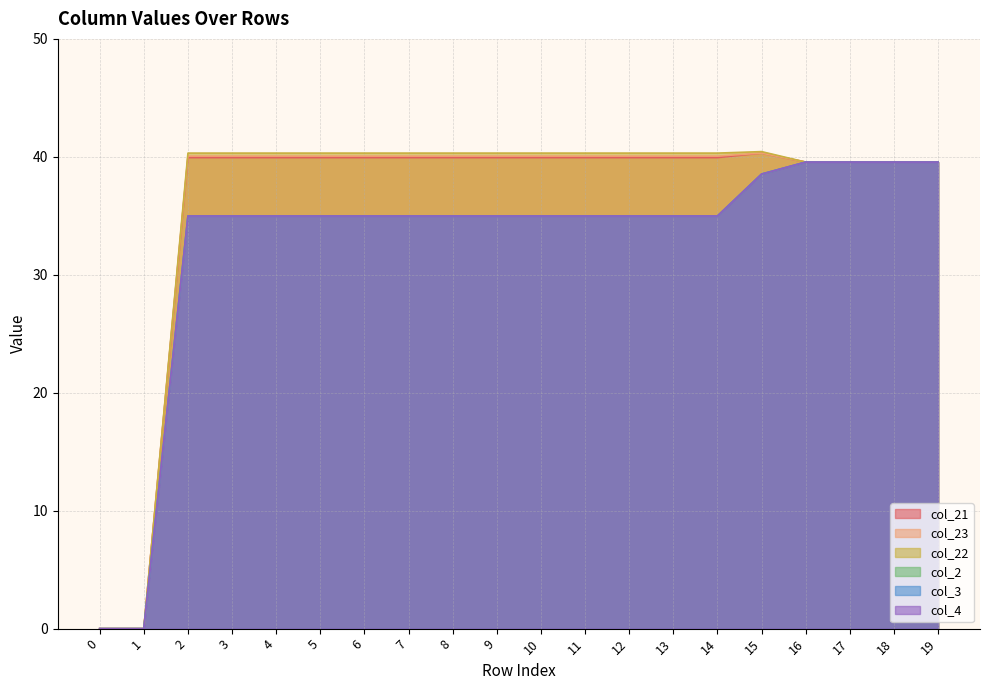

Reading left to right, extract all data points from this chart.

col_21: 0=0.0	1=0.0	2=39.9	3=39.9	4=39.9	5=39.9	6=39.9	7=39.9	8=39.9	9=39.9	10=39.9	11=39.9	12=39.9	13=39.9	14=39.9	15=40.3	16=39.6	17=39.6	18=39.6	19=39.6
col_23: 0=0.0	1=0.0	2=40.1	3=40.1	4=40.1	5=40.1	6=40.1	7=40.1	8=40.1	9=40.1	10=40.1	11=40.1	12=40.1	13=40.1	14=40.1	15=40.3	16=39.6	17=39.6	18=39.6	19=39.6
col_22: 0=0.0	1=0.0	2=40.3	3=40.3	4=40.3	5=40.3	6=40.3	7=40.3	8=40.3	9=40.3	10=40.3	11=40.3	12=40.3	13=40.3	14=40.3	15=40.4	16=39.6	17=39.6	18=39.6	19=39.6
col_2: 0=0.0	1=0.0	2=35.0	3=35.0	4=35.0	5=35.0	6=35.0	7=35.0	8=35.0	9=35.0	10=35.0	11=35.0	12=35.0	13=35.0	14=35.0	15=38.5	16=39.6	17=39.6	18=39.6	19=39.6
col_3: 0=0.0	1=0.0	2=35.0	3=35.0	4=35.0	5=35.0	6=35.0	7=35.0	8=35.0	9=35.0	10=35.0	11=35.0	12=35.0	13=35.0	14=35.0	15=38.5	16=39.6	17=39.6	18=39.6	19=39.6
col_4: 0=0.0	1=0.0	2=35.0	3=35.0	4=35.0	5=35.0	6=35.0	7=35.0	8=35.0	9=35.0	10=35.0	11=35.0	12=35.0	13=35.0	14=35.0	15=38.5	16=39.6	17=39.6	18=39.6	19=39.6